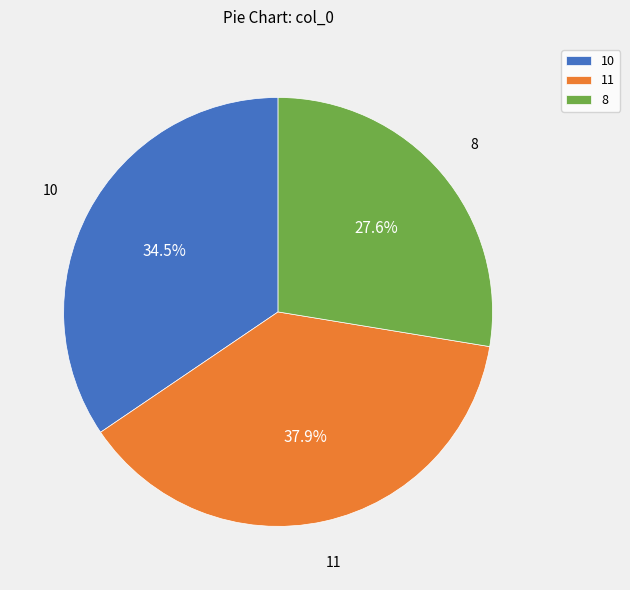

Does any single category account for the majority?

No